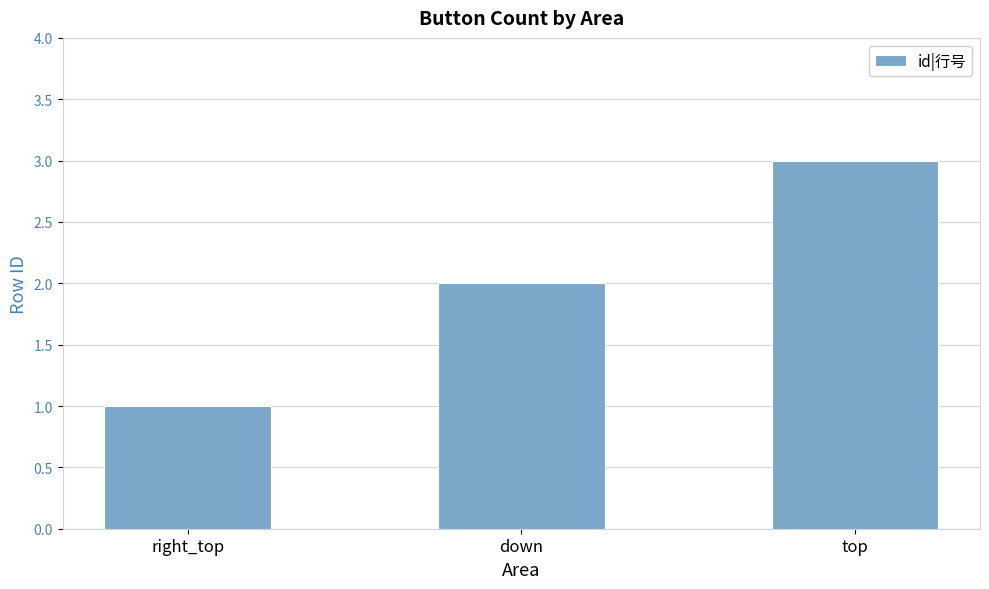

What is the change in value from down to top?

+1